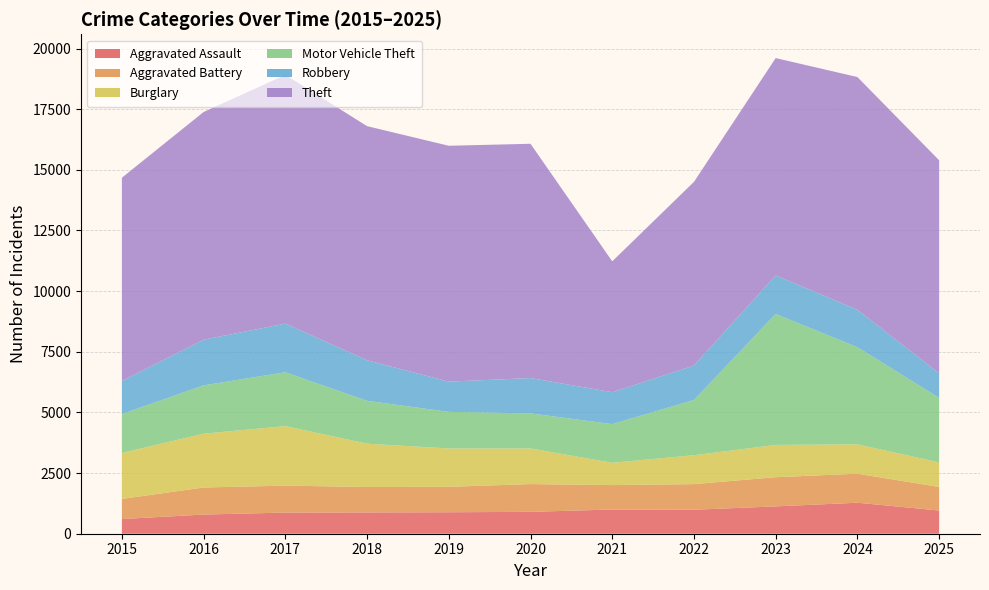

What is the total value across all series at 2023?

19608